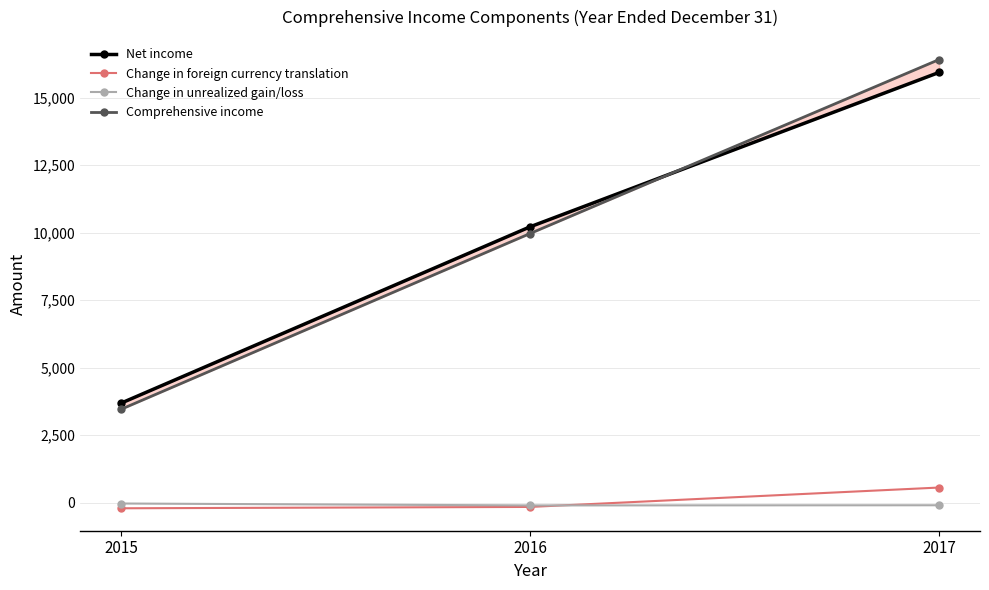

Where does the Change in foreign currency translation series first go above -152?

2017